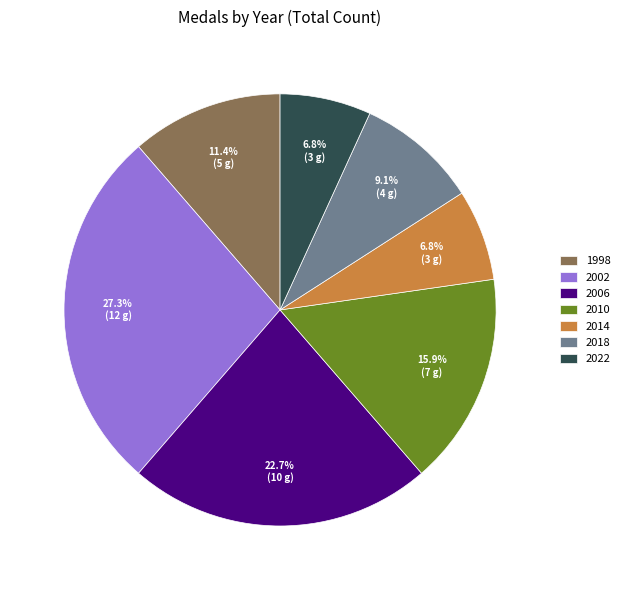

What is the ratio of the value at 2018 to the value at 1998?

0.8